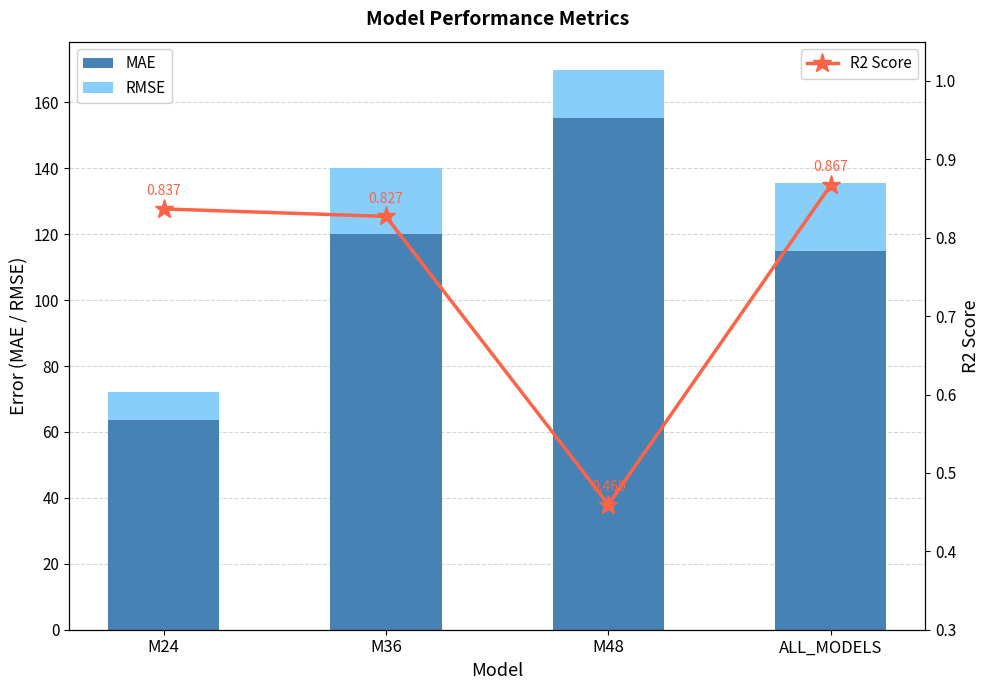

What is the label of the 2nd bar from the left?

M36